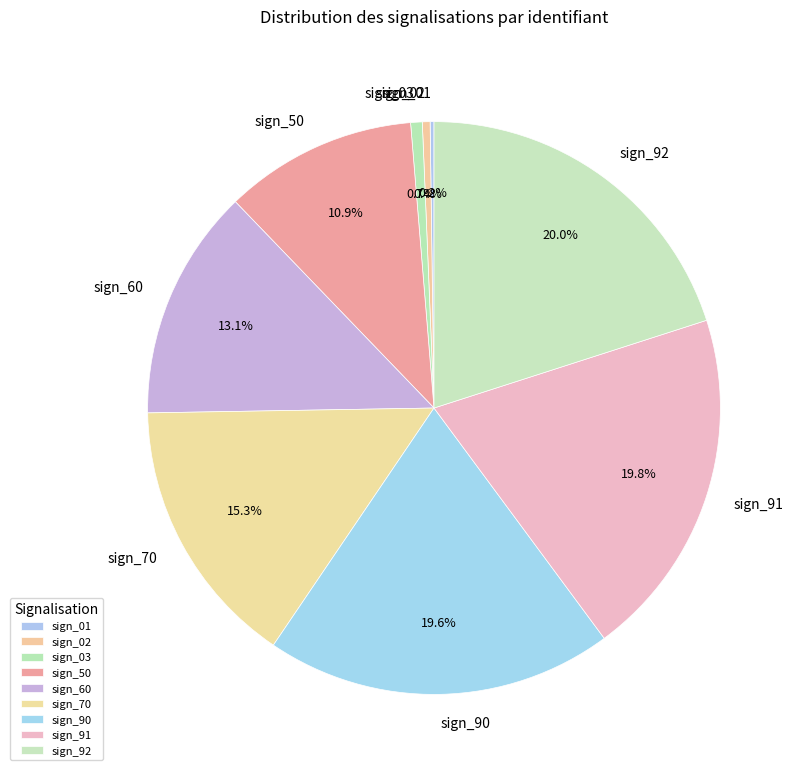

To the nearest percent, what percentage of the pie is sign_50?

11%